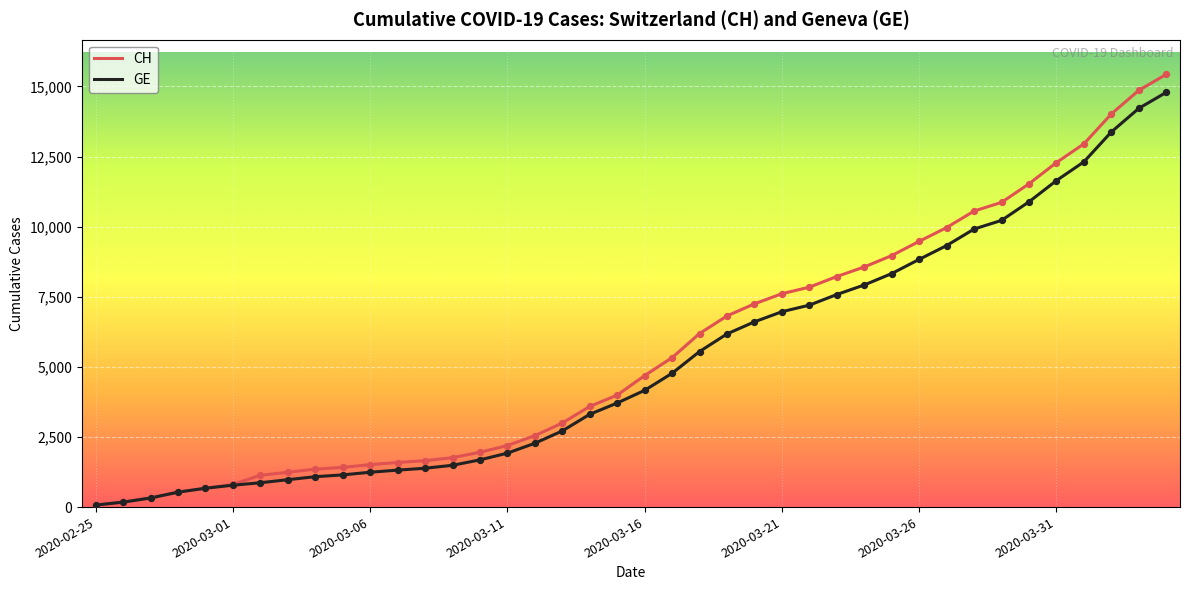

Which series has the widest spread of values?

CH